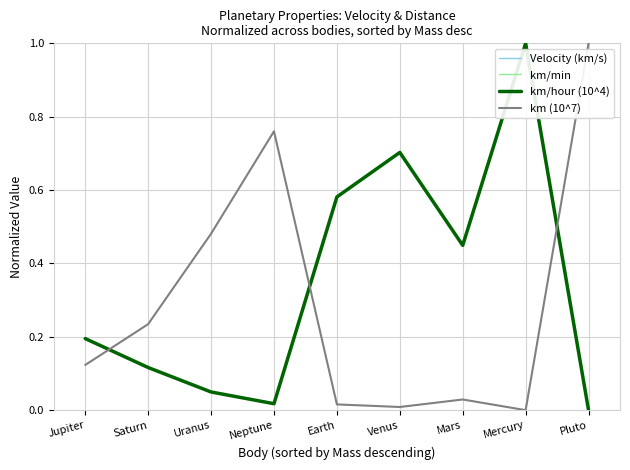

True or false: km/hour (10^4) and Velocity (km/s) cross at least once.

True